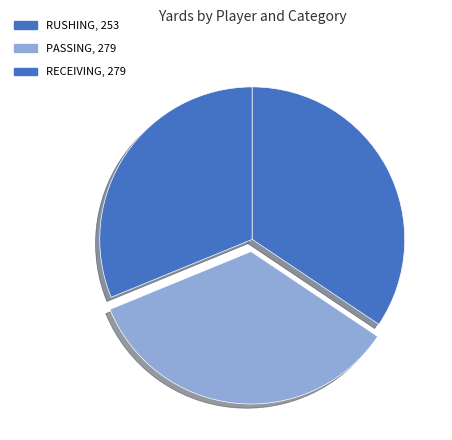

Does any single category account for the majority?

No